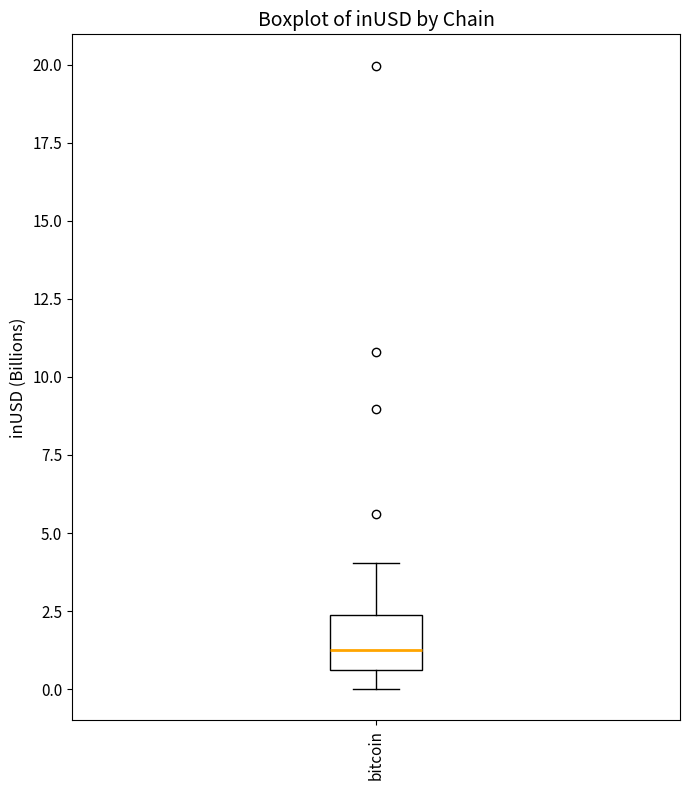

Where is the lower edge of the box for bitcoin on the y-axis? The values are not printed on the chart, so give them approximately, as read against the axis.

0.5